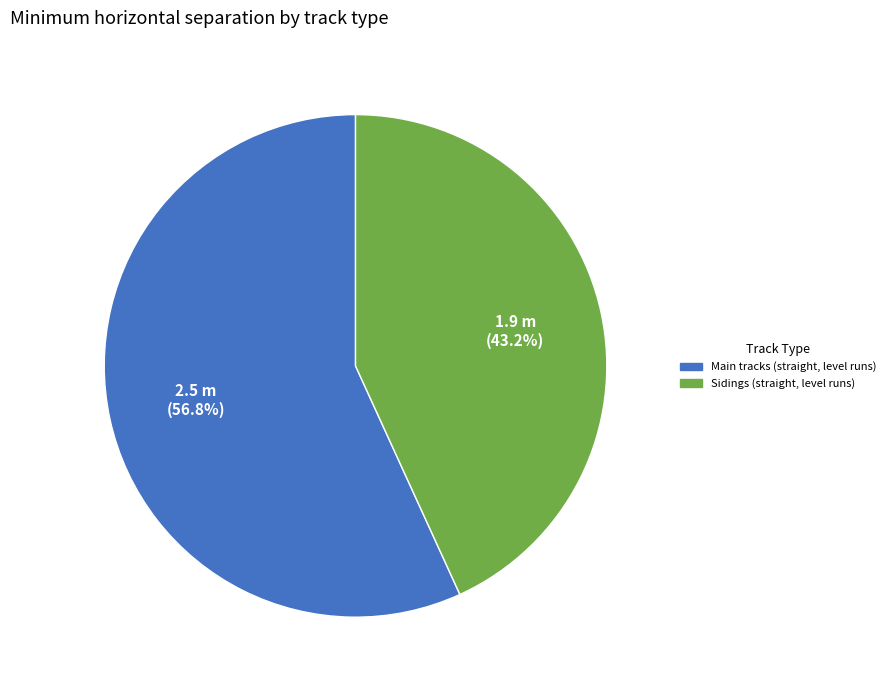

Combined, what portion of the pie is Sidings (straight, level runs) and Main tracks (straight, level runs)?

100.0%